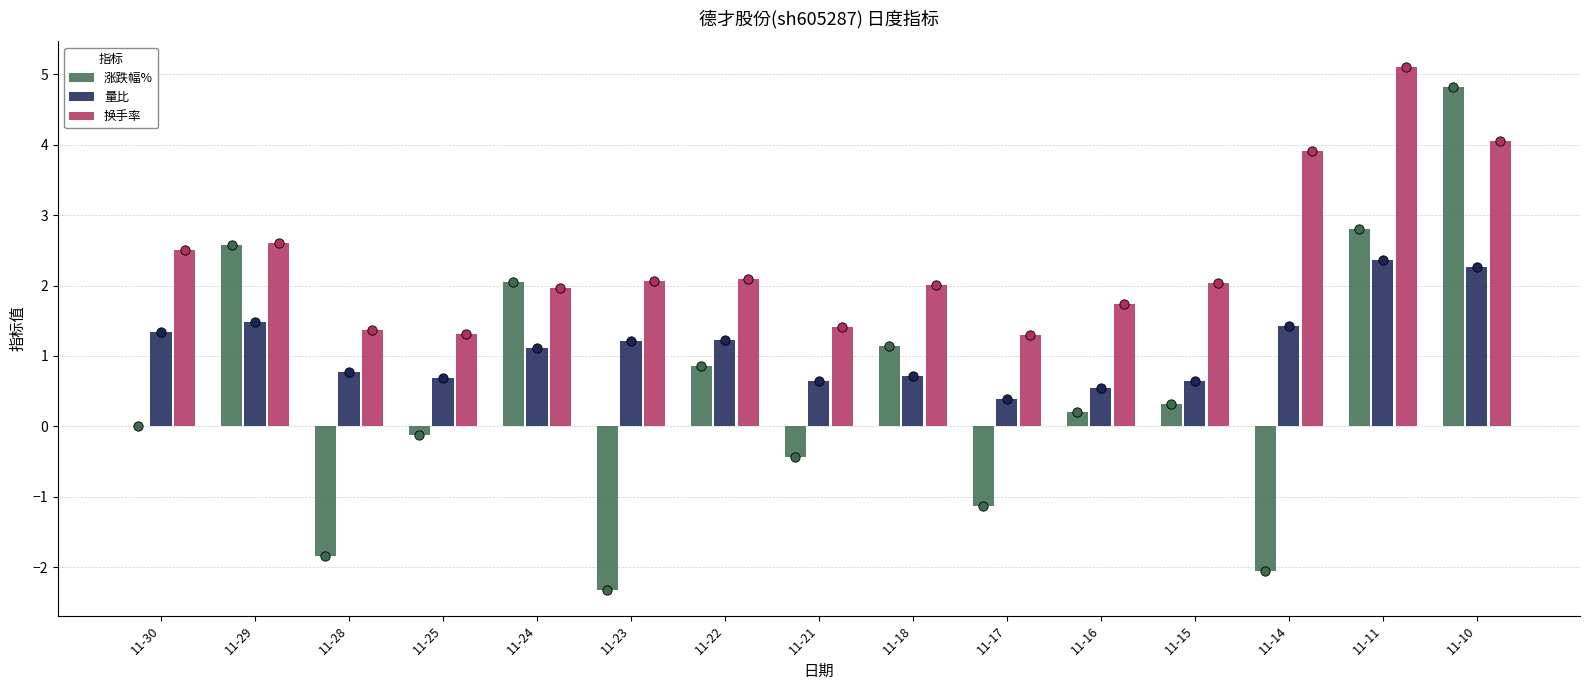

Which series contains the highest Y value?

换手率